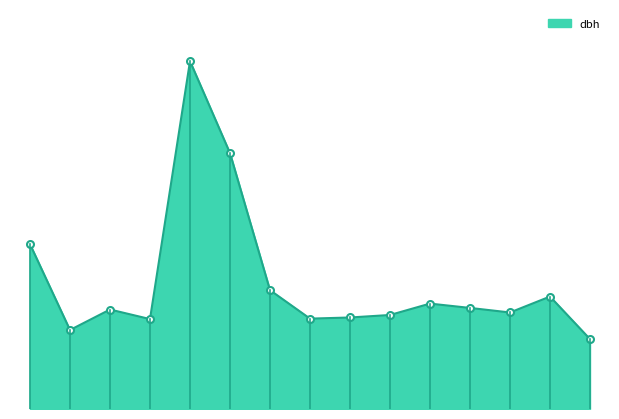

Does the chart have visible grid lines?

No